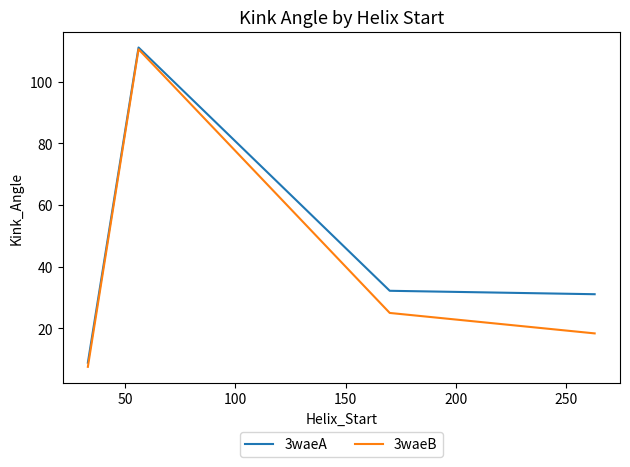

How many interior local peaks does the 3waeA series have?

1